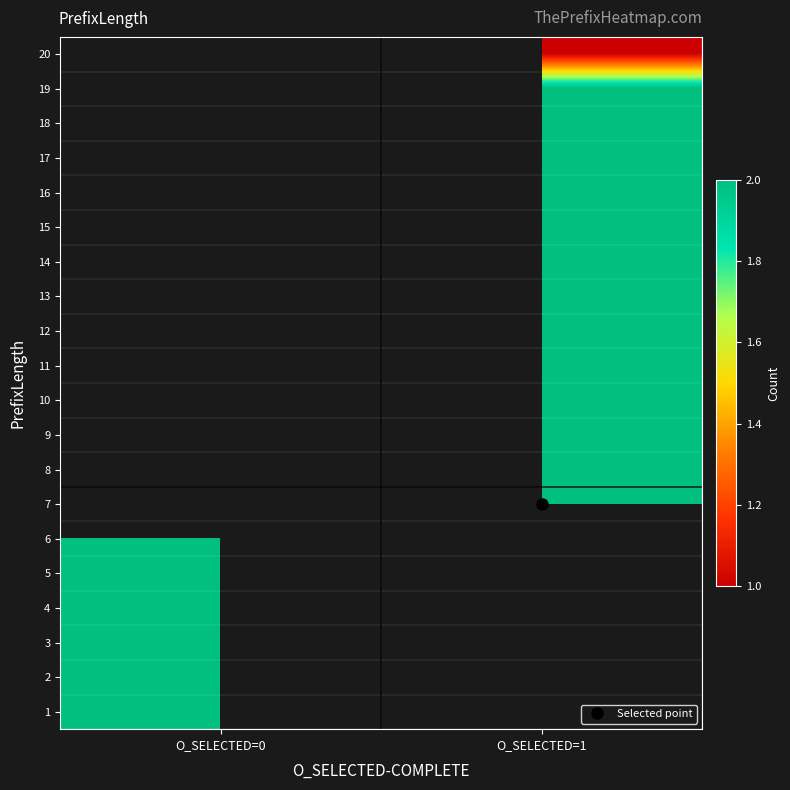

Rank the series at O_SELECTED=1 from lowest to highest value.

20, 1, 2, 3, 4, 5, 6, 7, 8, 9, 10, 11, 12, 13, 14, 15, 16, 17, 18, 19